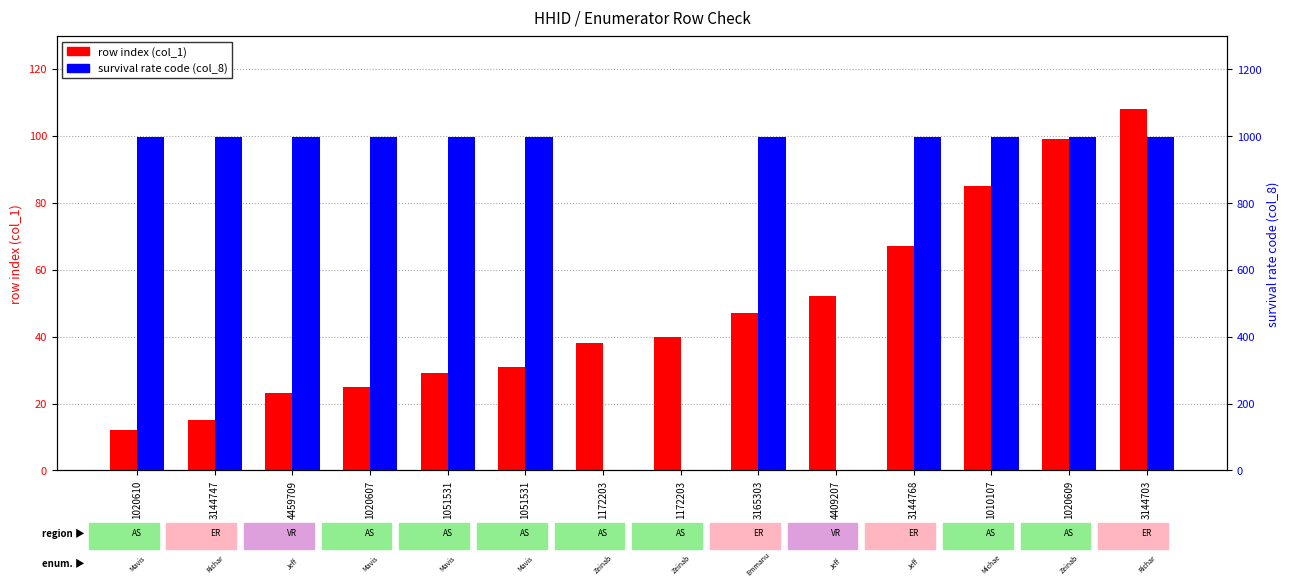

What is the label of the 5th bar from the left?

1051531